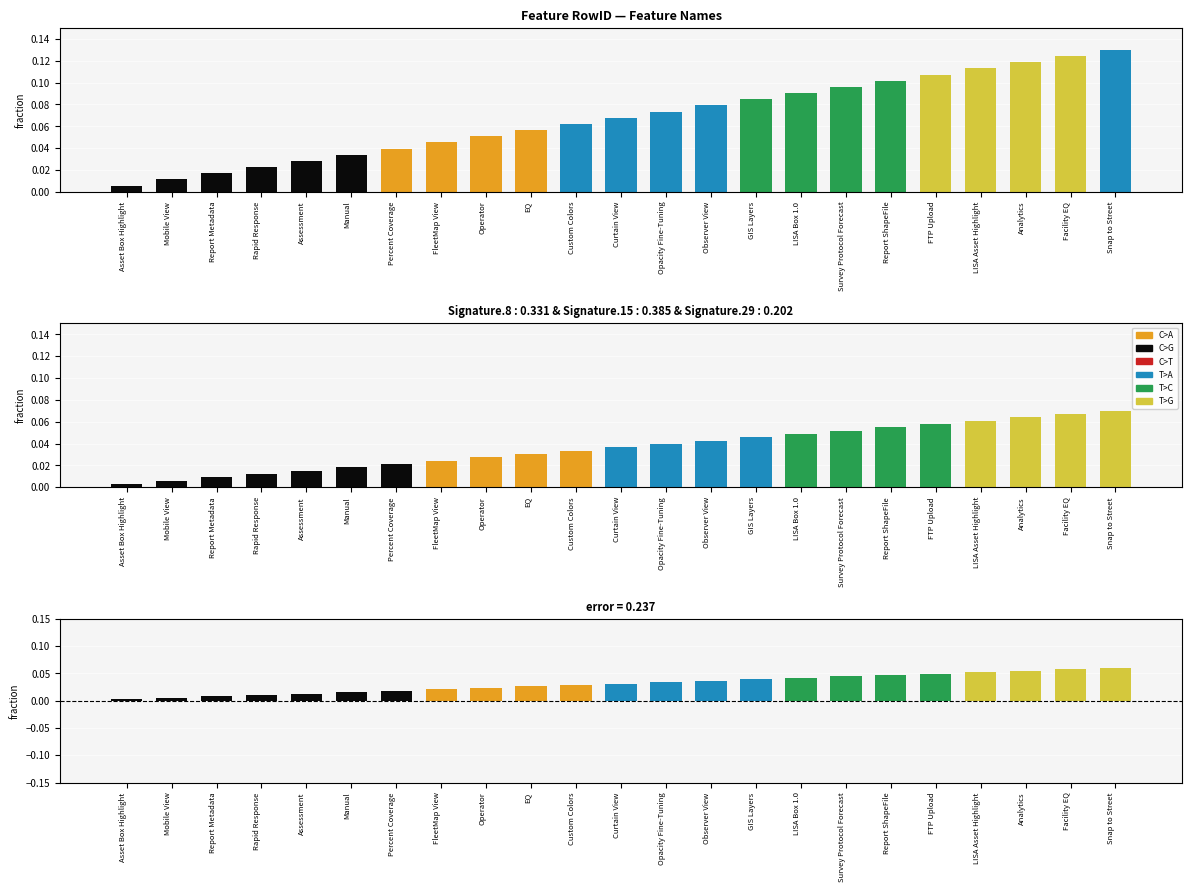

At which category is the sum across all series the highest?

Snap to Street